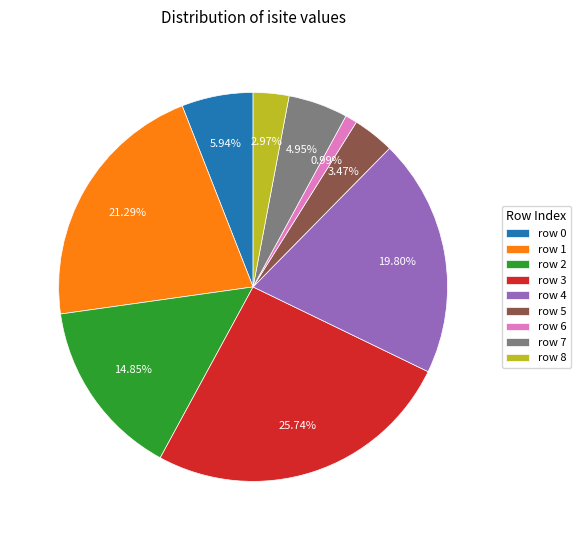

Between row 3 and row 1, which is larger?

row 3